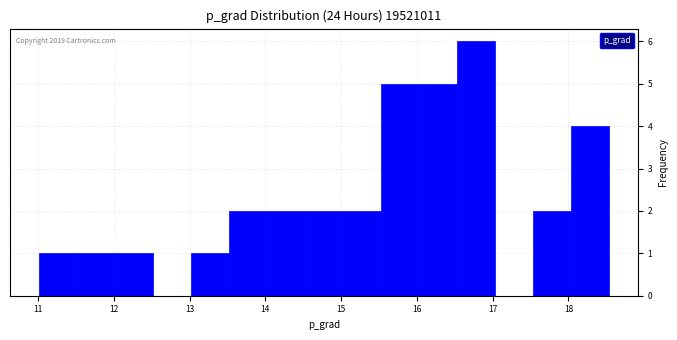

Which range on the x-axis has the tallest bar?

16.5 to 17.0